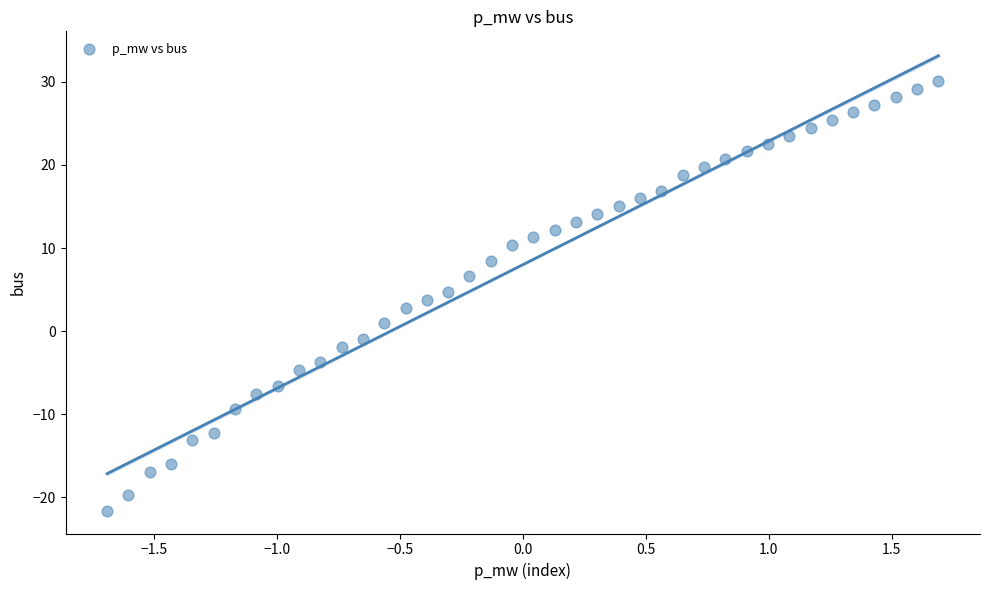

What is the range of X values (max minus min)?

3.4